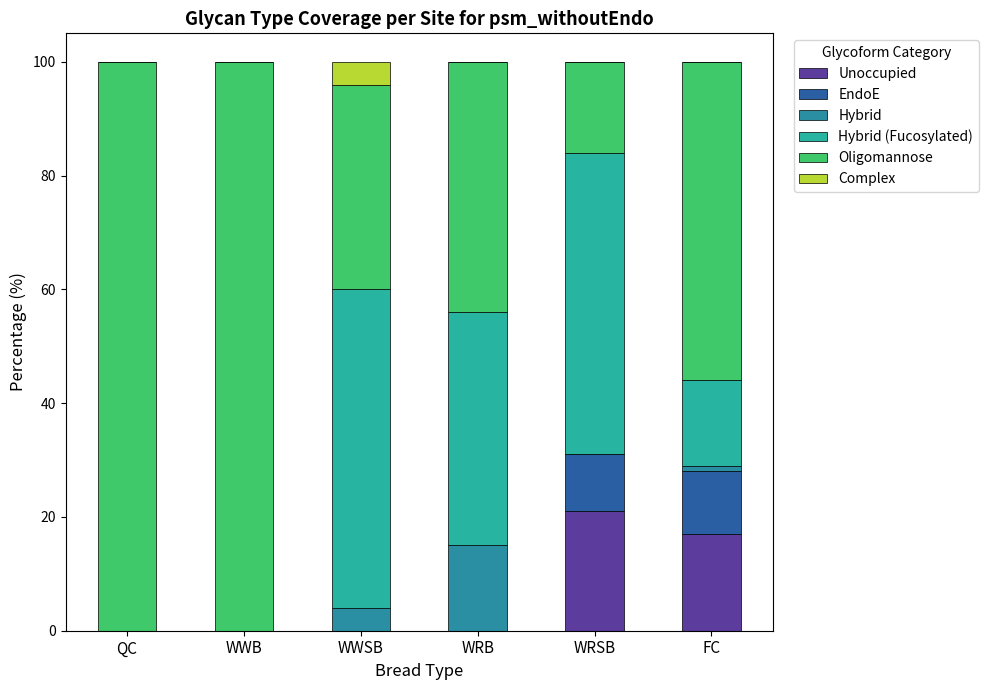

Are the bars grouped side by side (vs. stacked)?

No